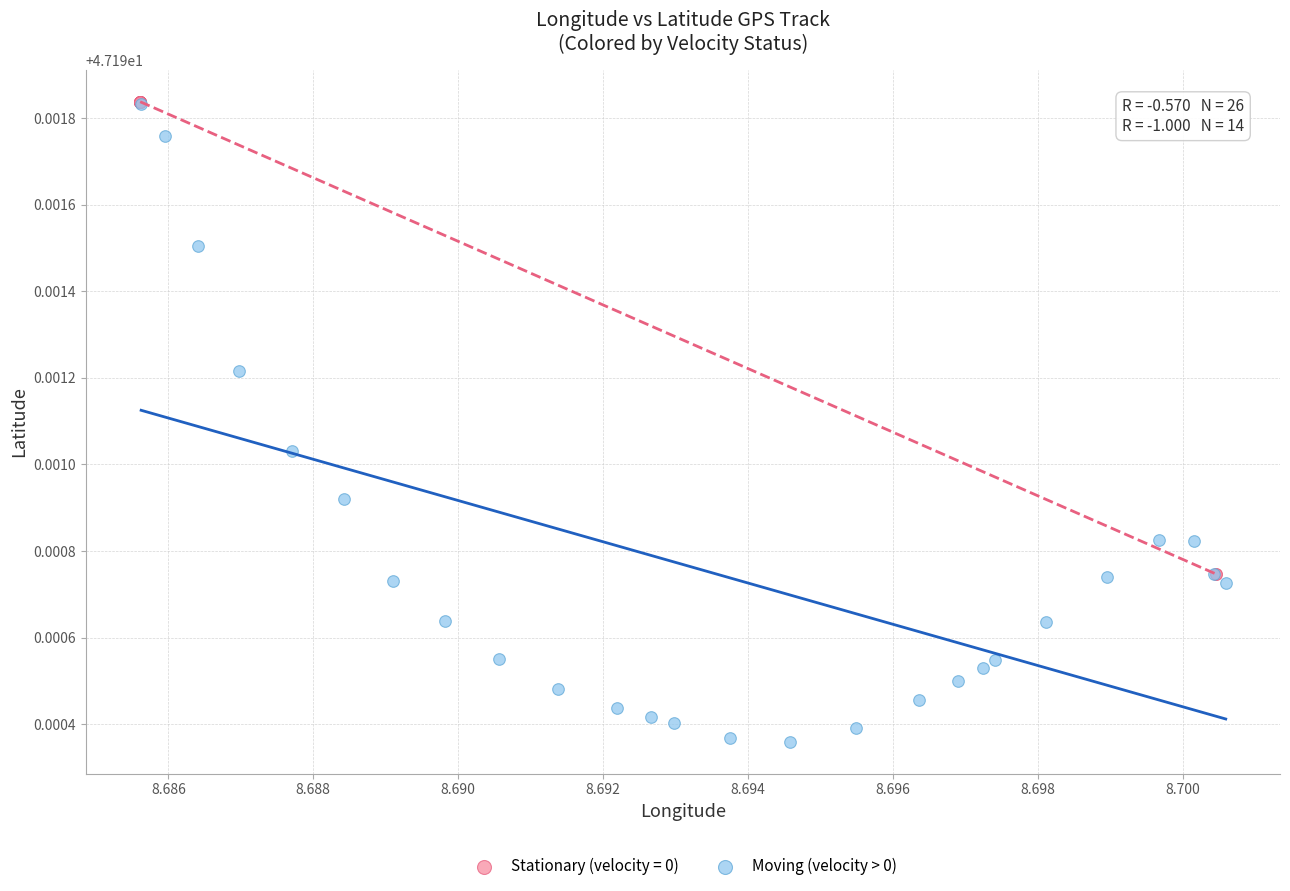

Which series has the largest Y range (max minus min)?

Moving (velocity > 0)